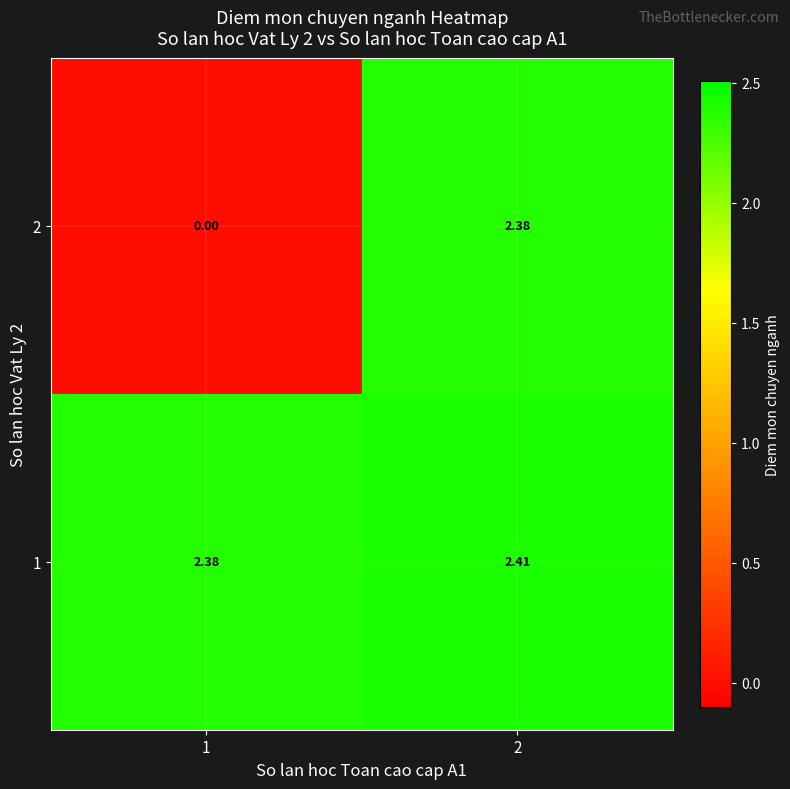

How many positive values does the 2 series have?

1